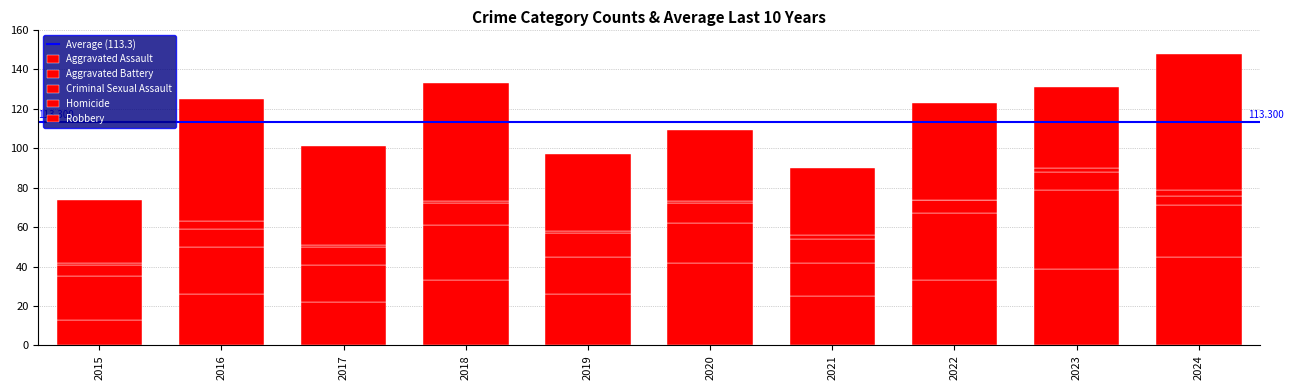

What is the sum of the Homicide values at 2017 and 2024?

4